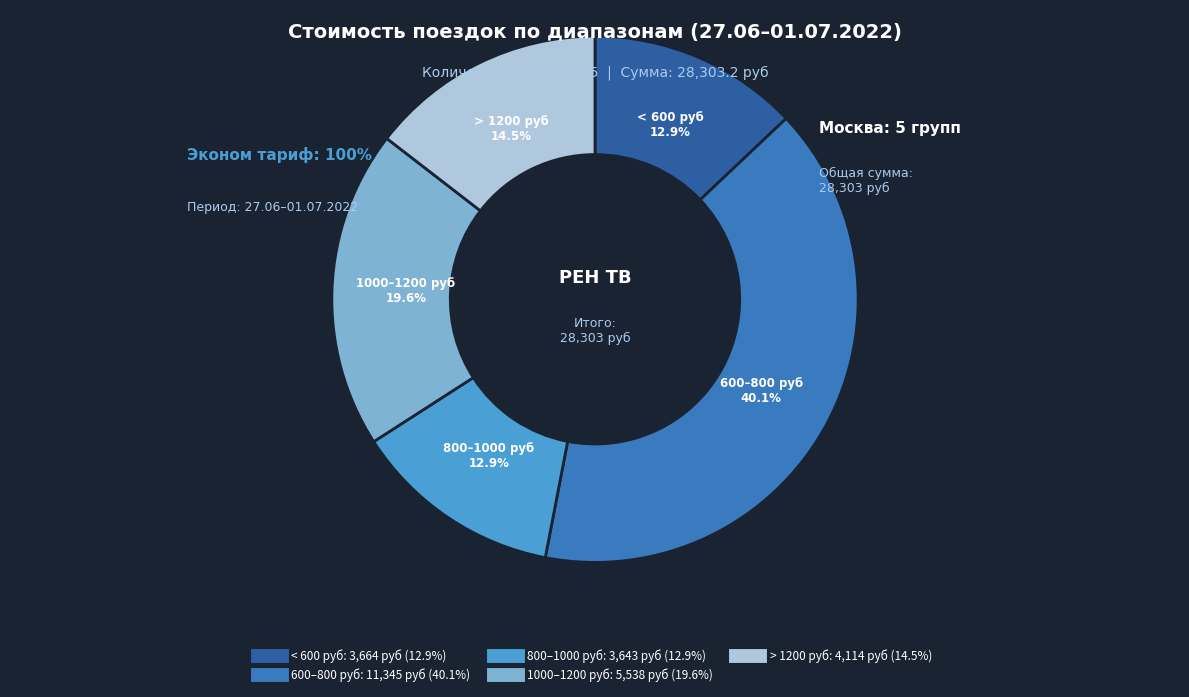

Does any single category account for the majority?

No